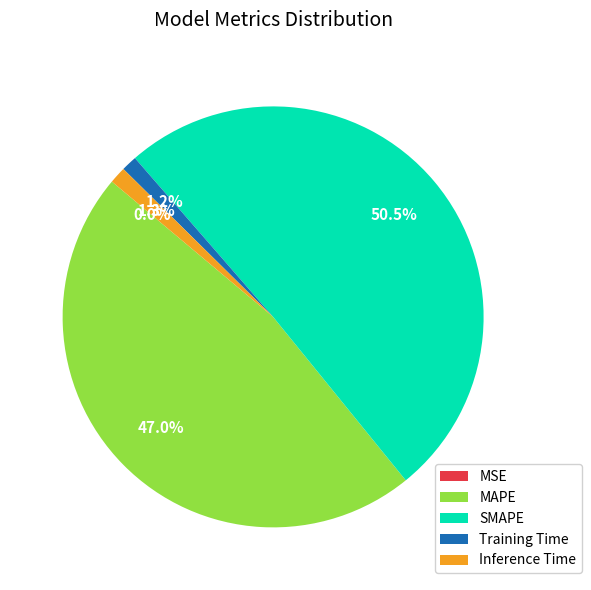

The MAPE slice represents 47% of the pie. True or false?

True